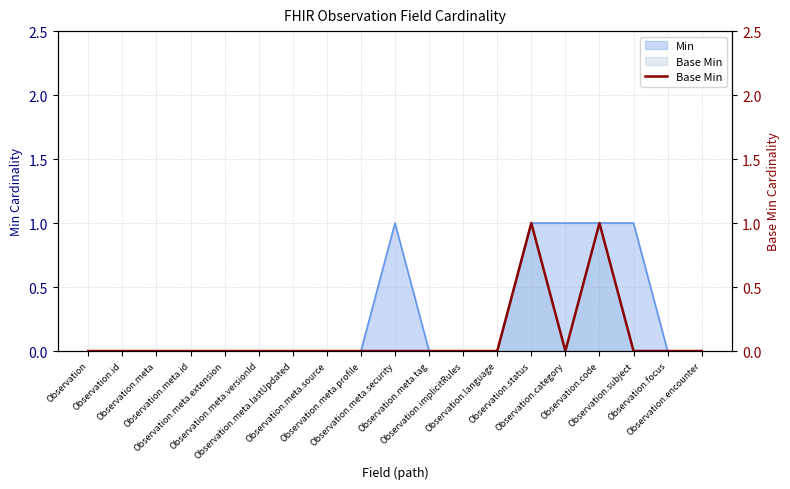

Reading left to right, list all the values displayed in this chart.

0	0	0	0	0	0	0	0	0	0	0	0	0	1	0	1	0	0	0